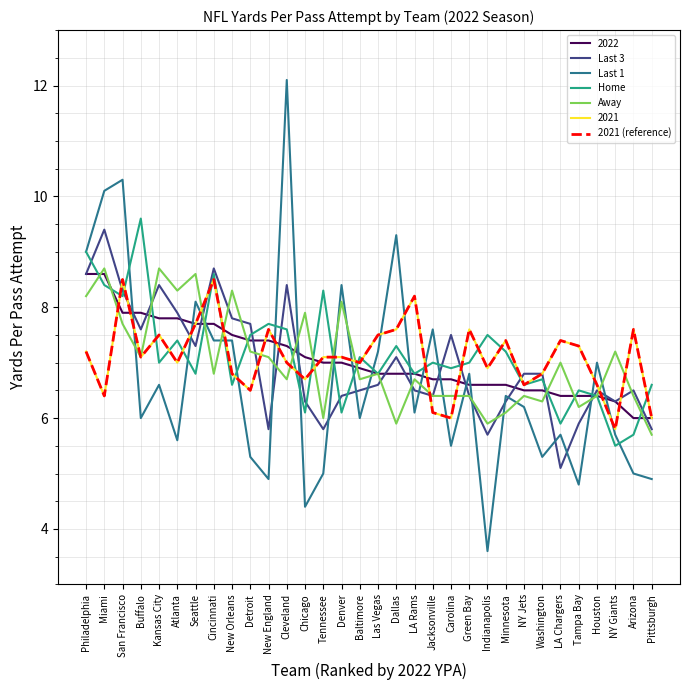

How many intersections are there between Last 1 and 2021 (reference)?

15